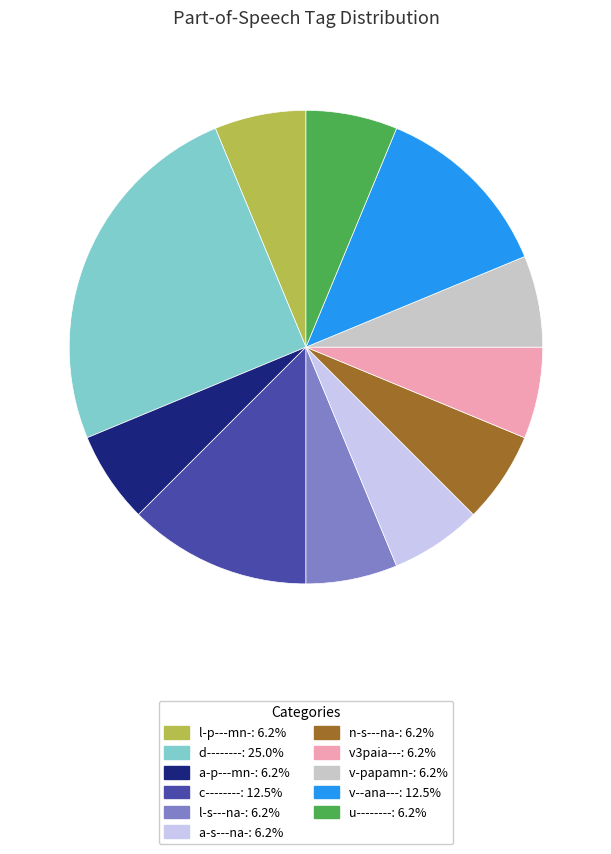

How many slices are in this pie chart?

11